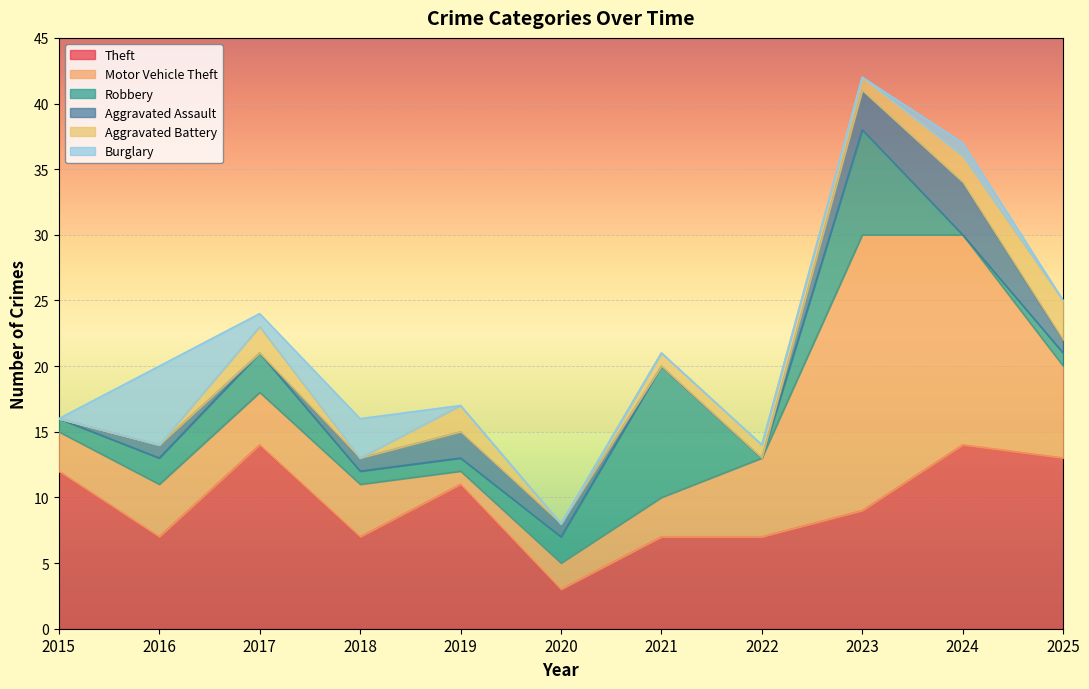

The Aggravated Battery series shows 0 at 2023. True or false?

False